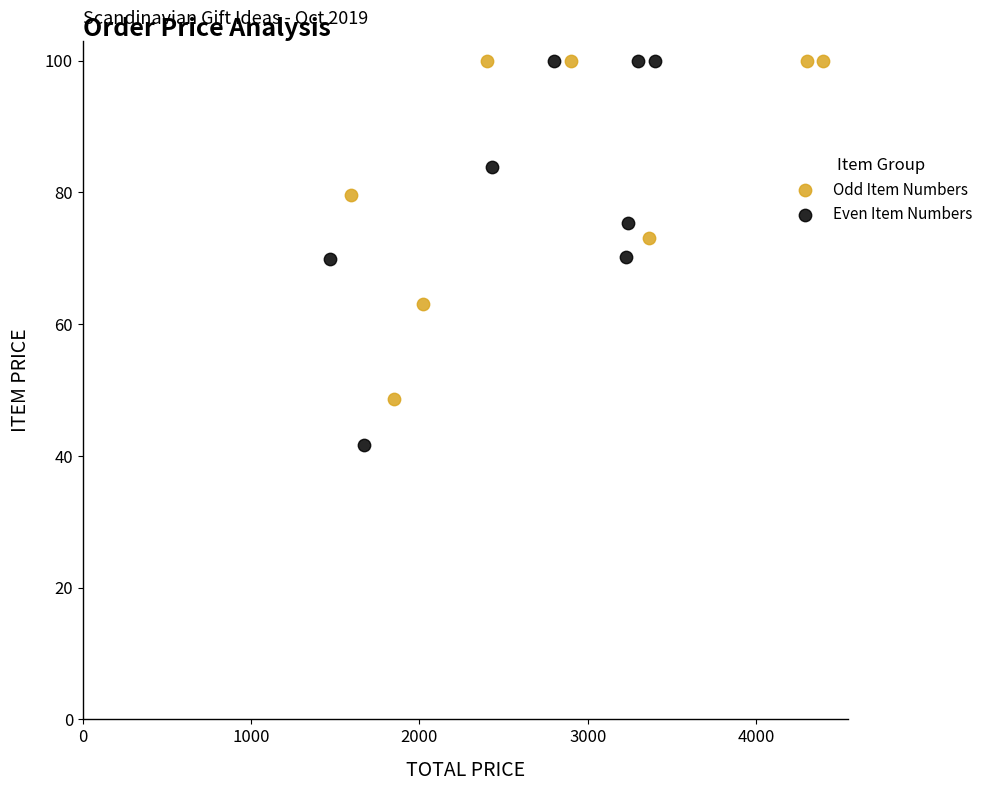

Which series reaches the minimum Y coordinate?

Even Item Numbers